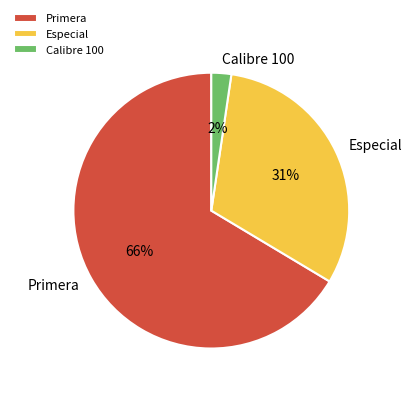

What percentage is the Calibre 100 slice, to the nearest percent?

2%